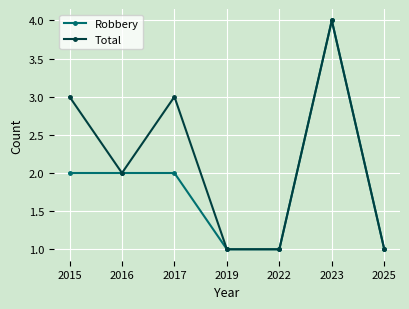

Count the number of categories in the chart.

7